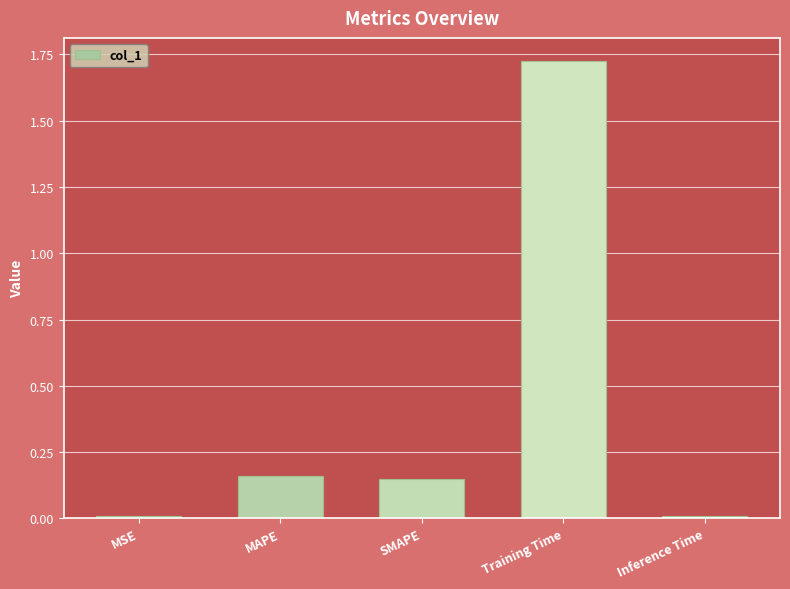

The chart shows a value of 0.0 at Inference Time. True or false?

True